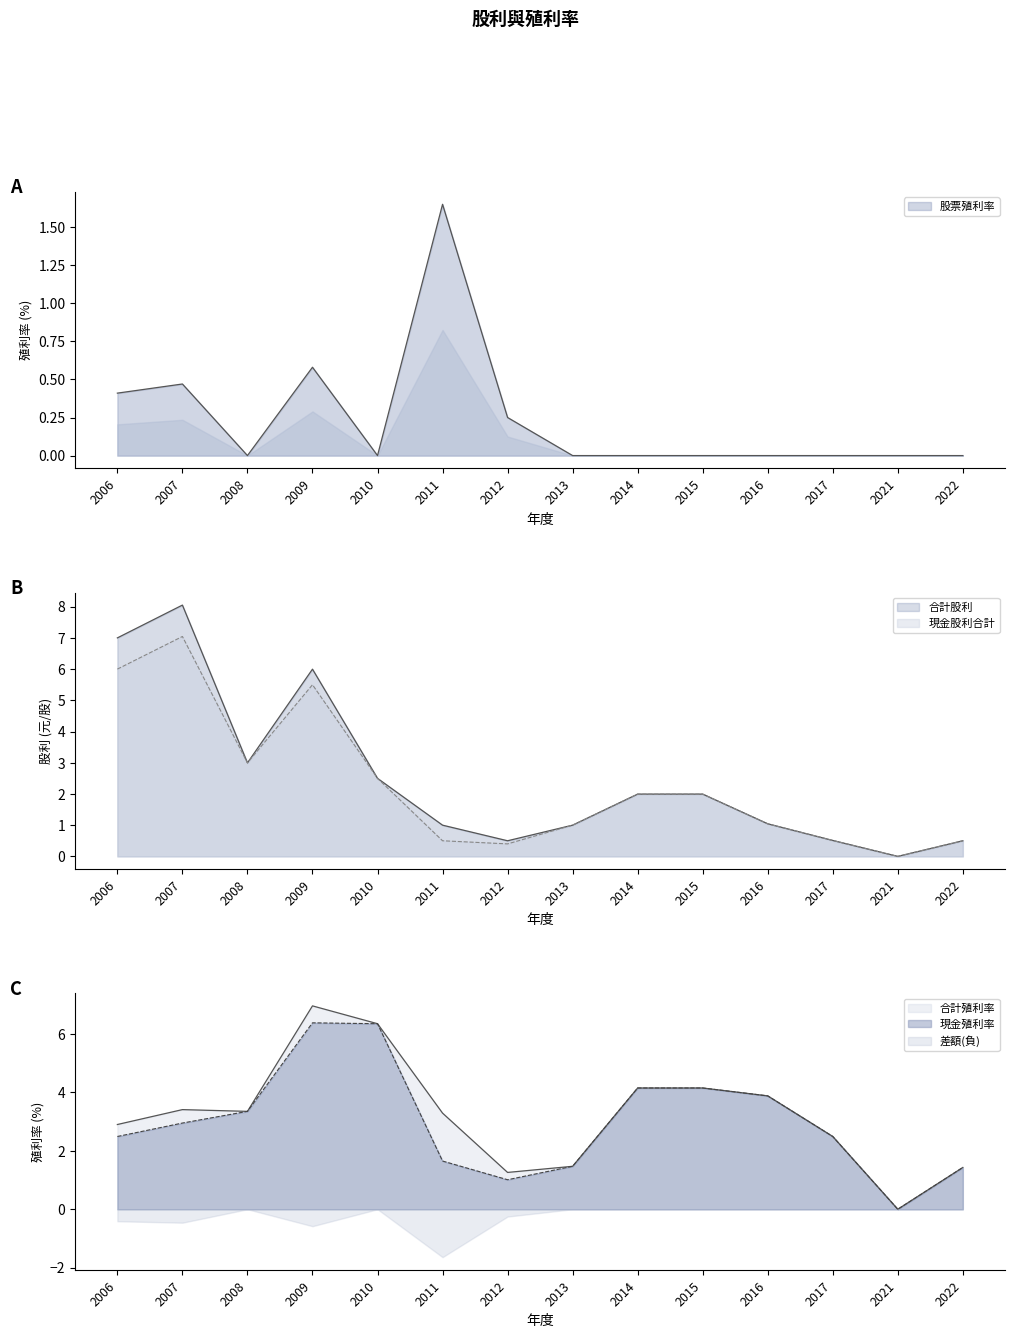

What is the spread (max minus min) of values at 2014?

4.2